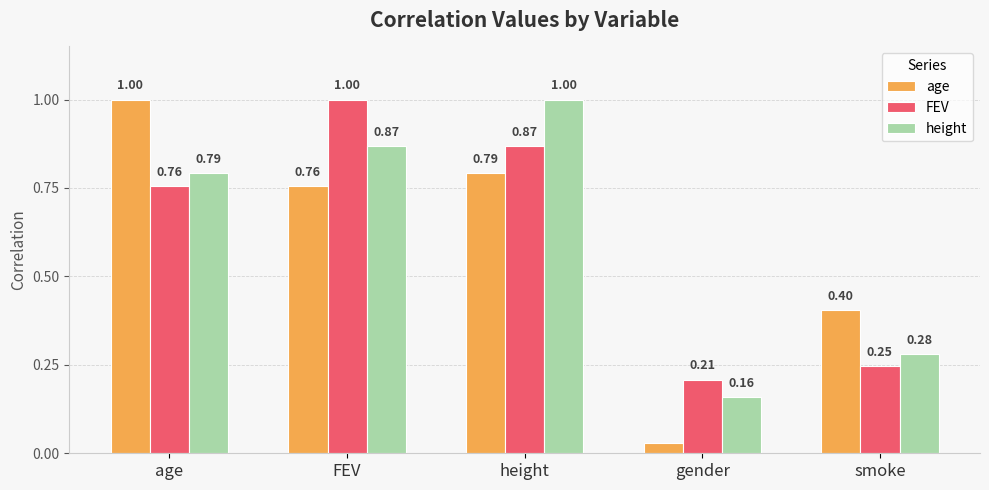

At which label is age closest to 0?

gender